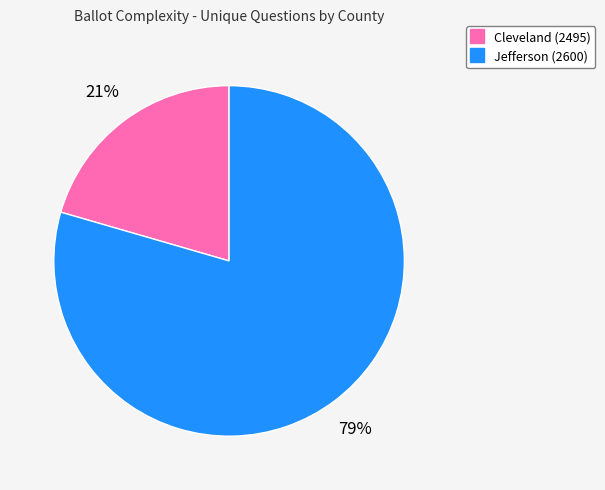

To the nearest percent, what is the average slice percentage?

50%